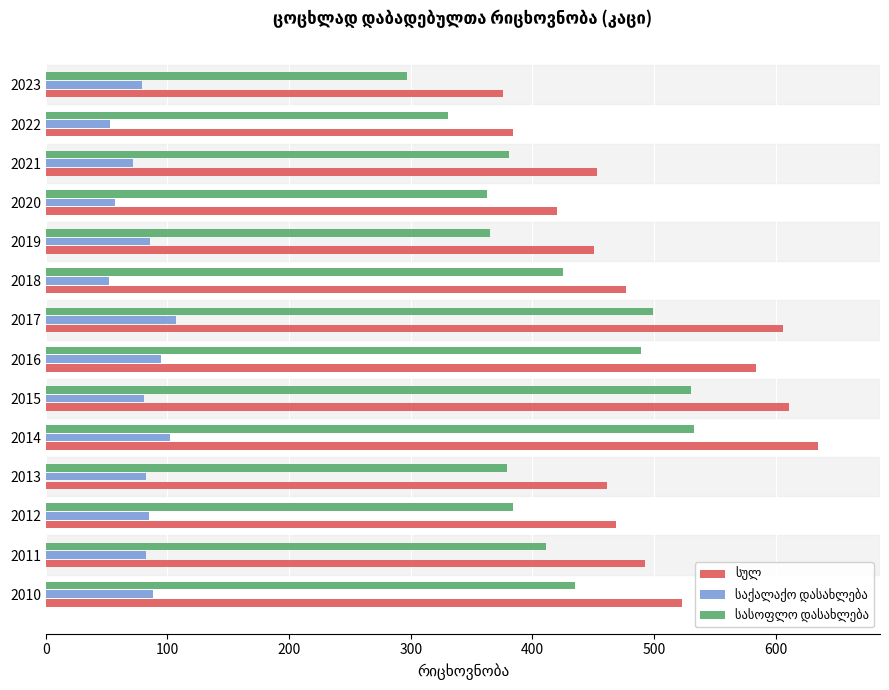

At how many categories does at least one series exceed 594?

3